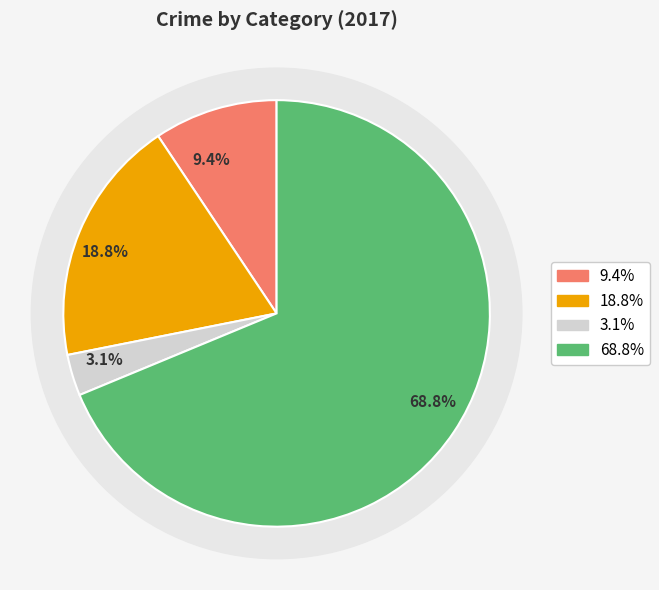

To the nearest percent, what portion does Robbery represent?

69%